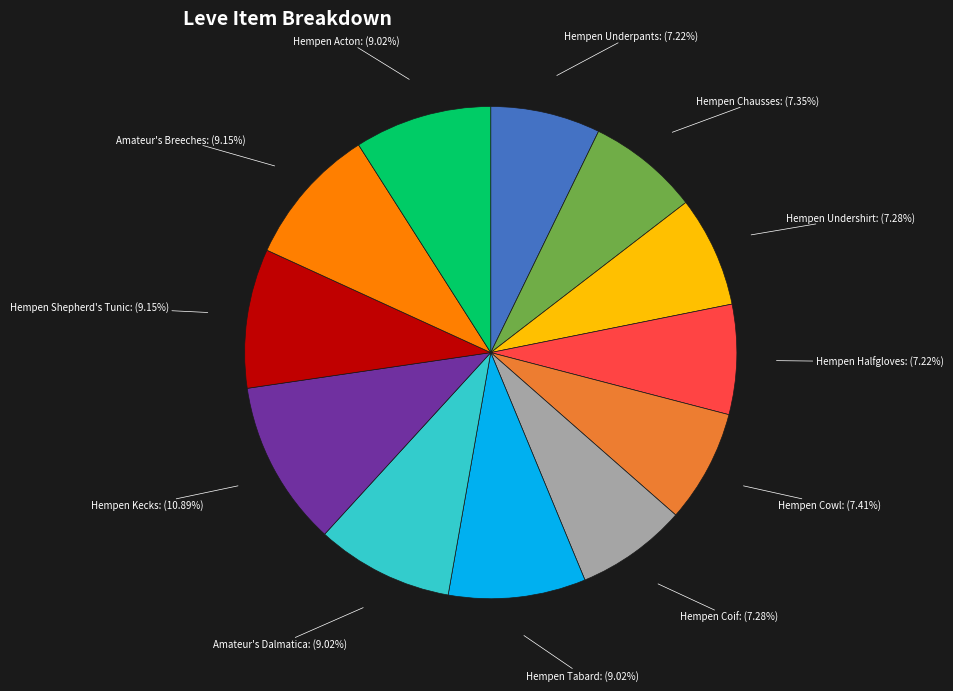

Does any single category account for the majority?

No